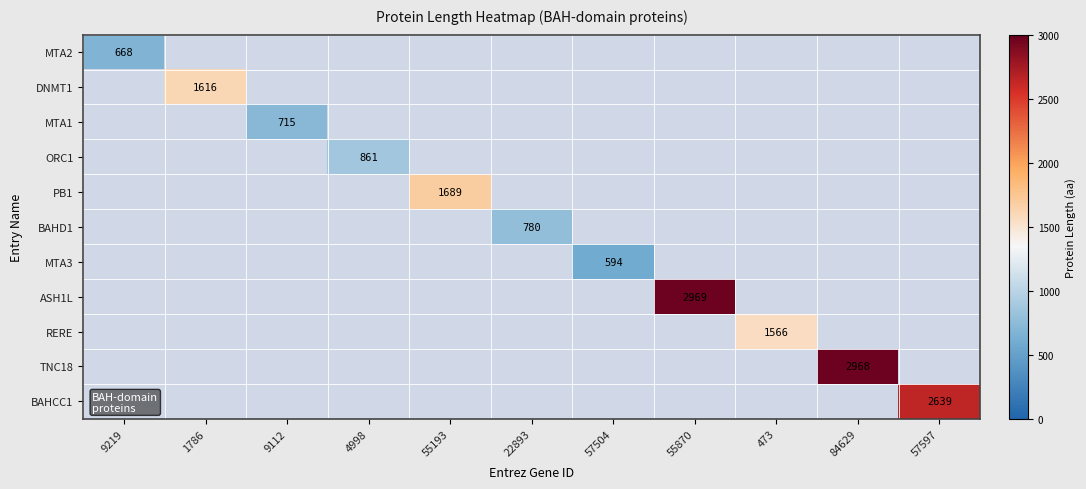

True or false: PB1 has a value of 737 at 55193.

False